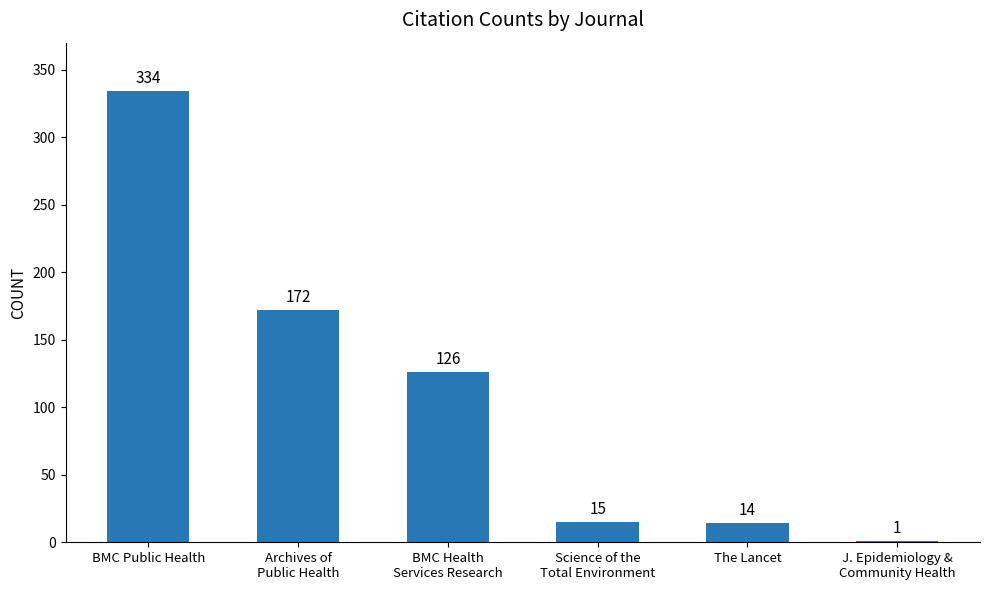

At which label does the data first exceed 126?

BMC Public Health